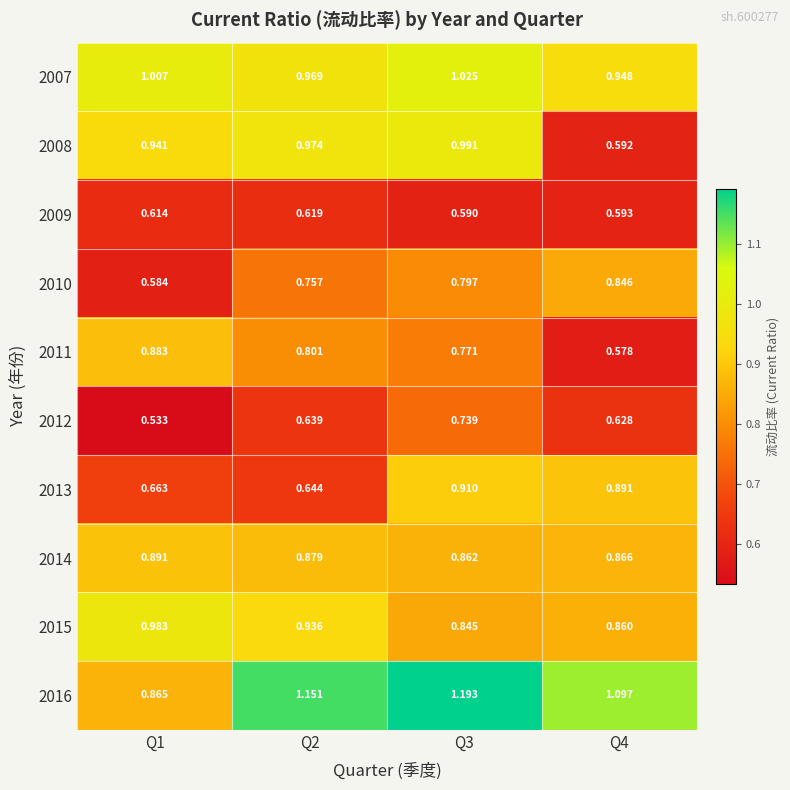

At Q1, list the series in order from smallest to largest.

2012, 2010, 2009, 2013, 2016, 2011, 2014, 2008, 2015, 2007